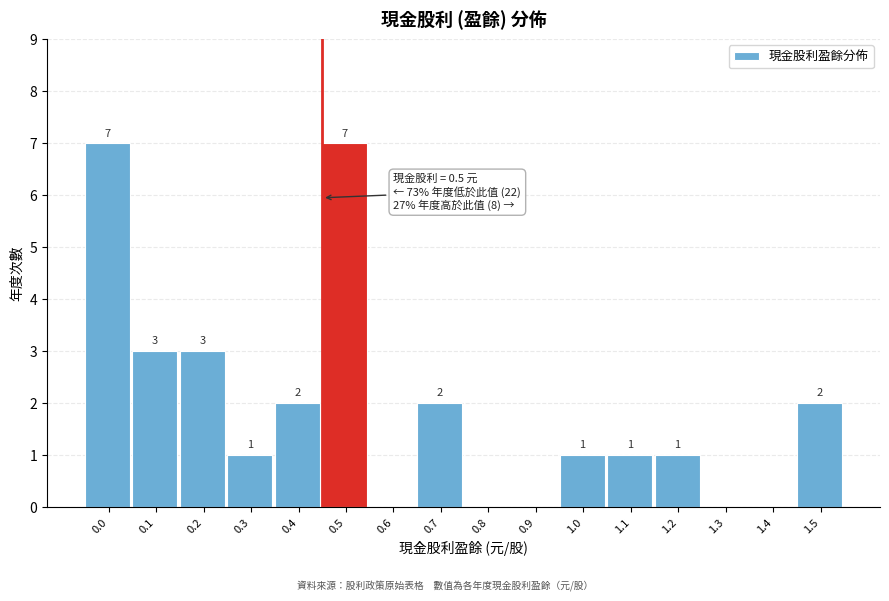

Reading left to right, list all the values displayed in this chart.

0.0=7	0.1=3	0.2=3	0.3=1	0.4=2	0.5=7	0.6=0	0.7=2	0.8=0	0.9=0	1.0=1	1.1=1	1.2=1	1.3=0	1.4=0	1.5=2